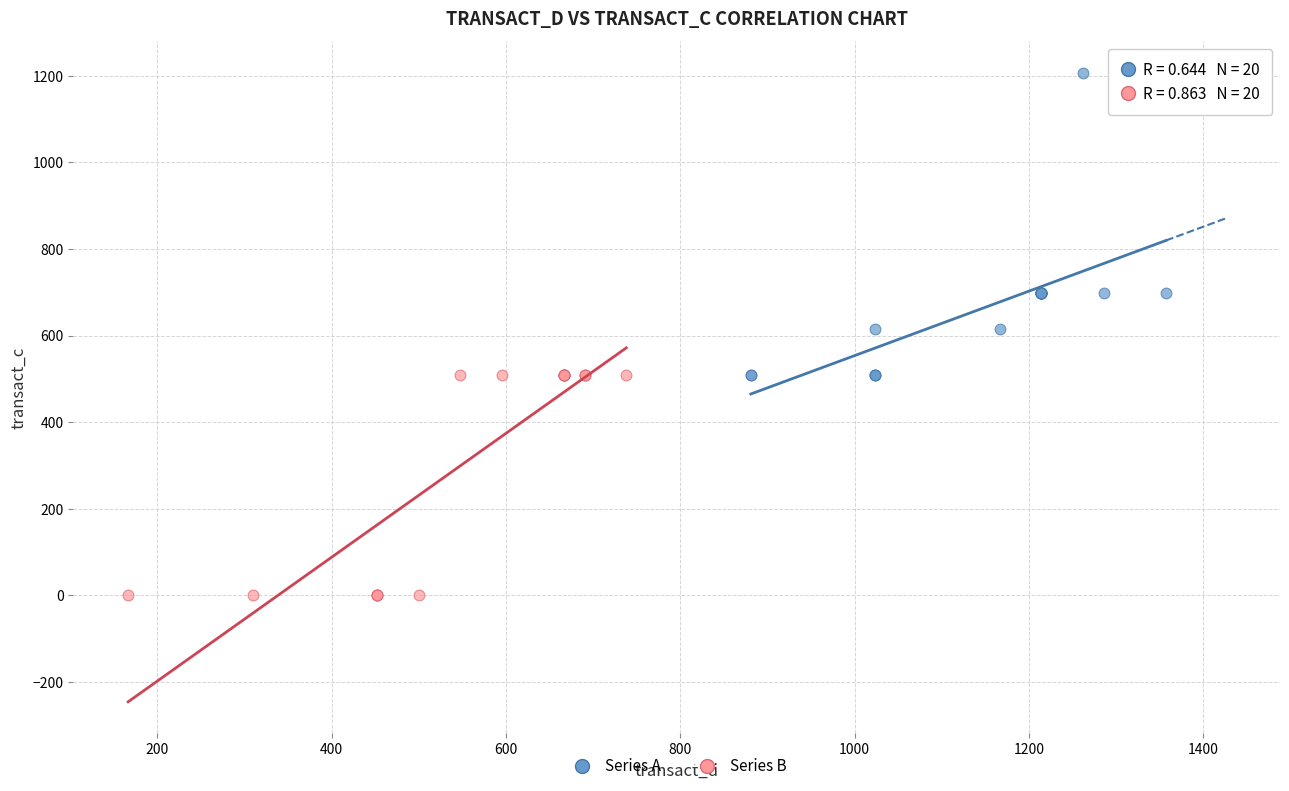

What are all the series names shown in the legend?

Series A, Series B